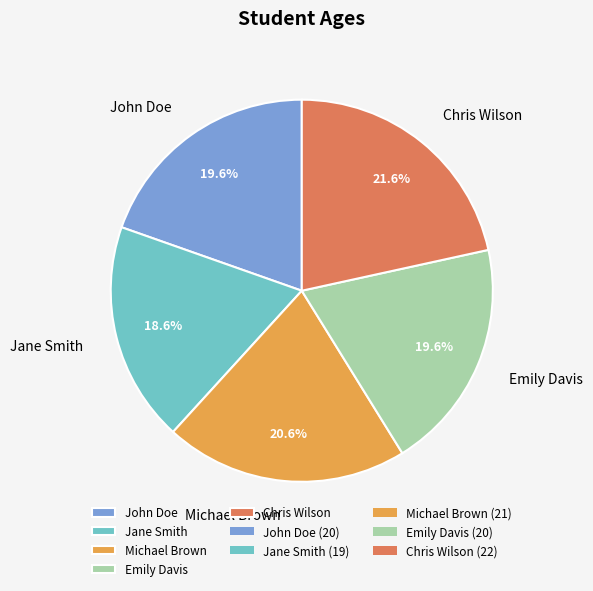

What is the ratio of the value at Emily Davis to the value at John Doe?

1.0